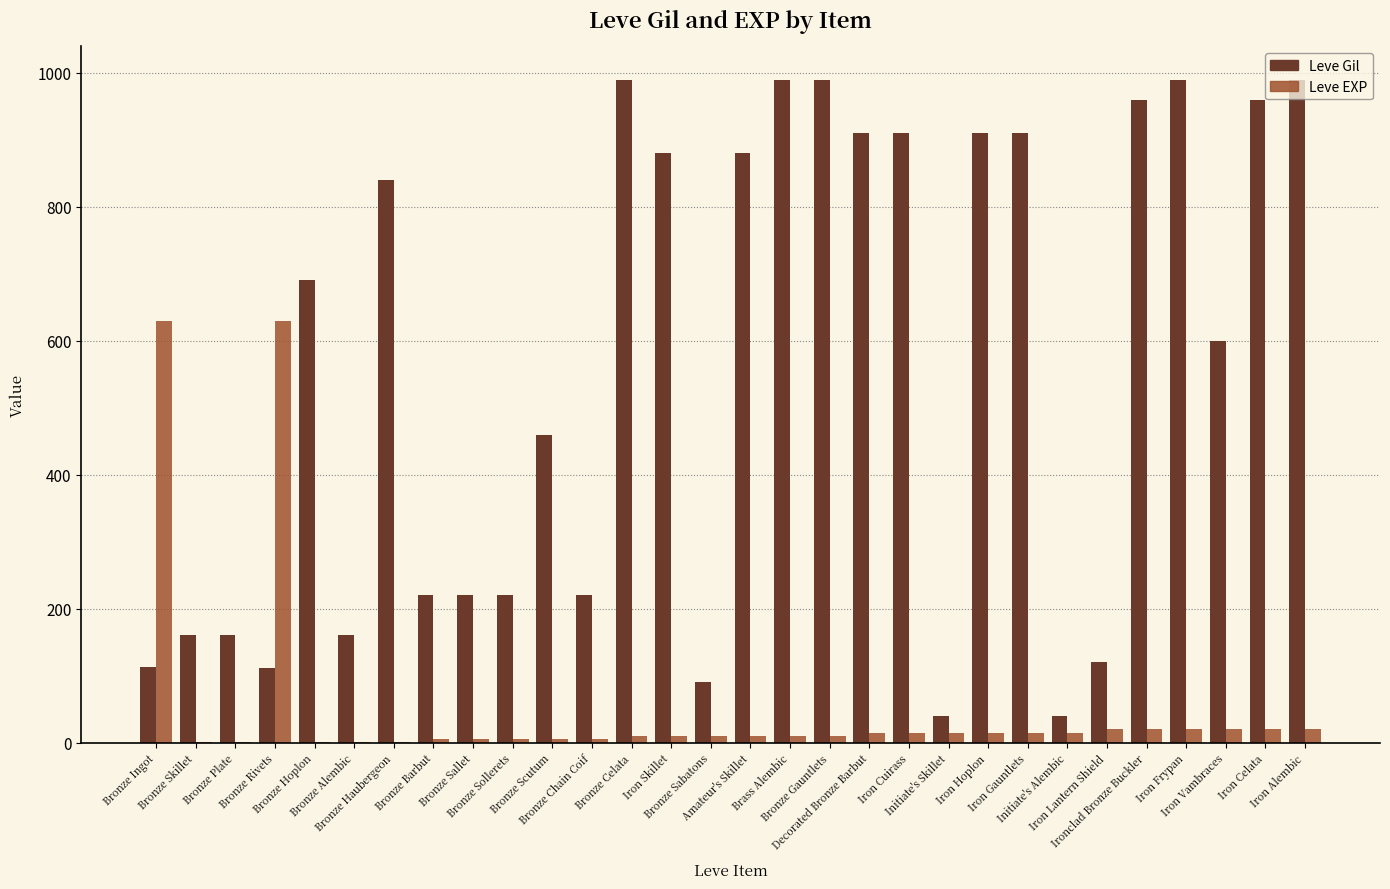

What is the highest value of the Leve Gil series?

990